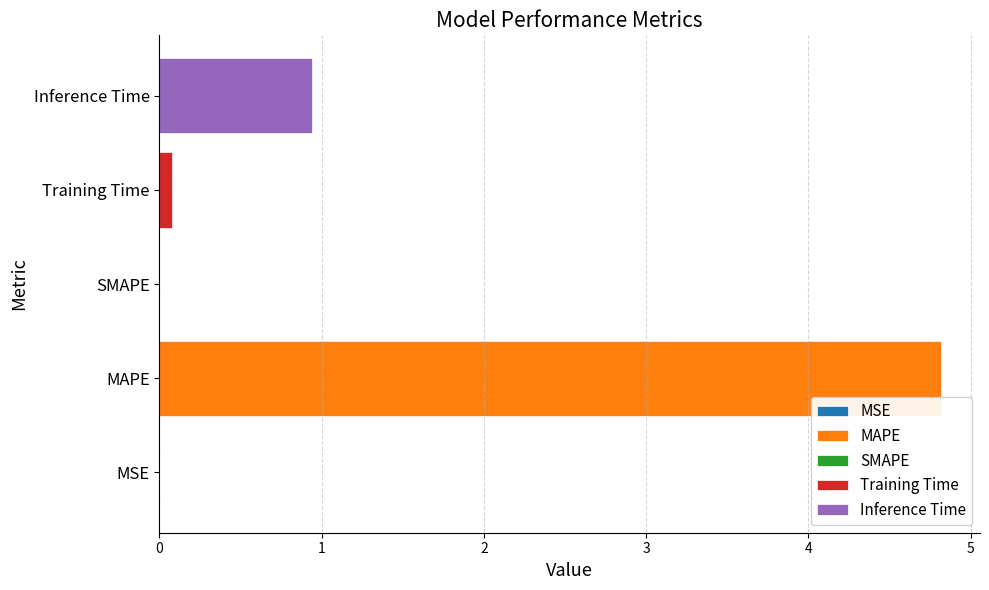

Rank the categories by value from highest to lowest.

MAPE, Inference Time, Training Time, MSE, SMAPE